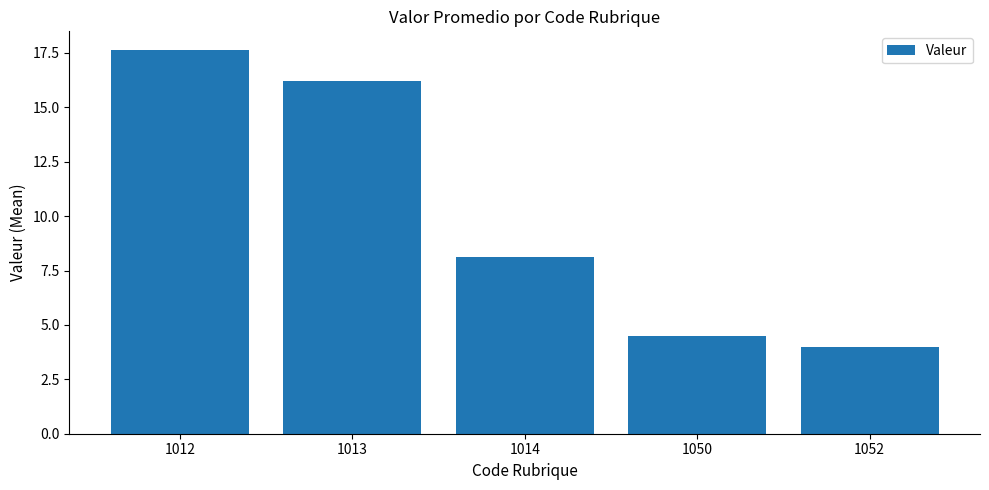

Which label corresponds to the smallest value in the chart?

1052